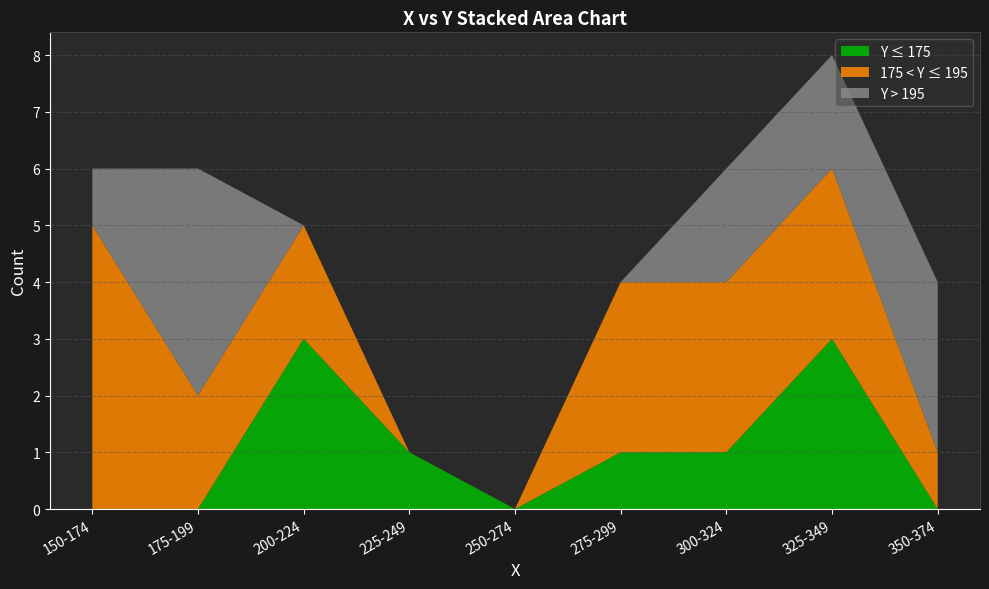

What is the maximum value for Y ≤ 175?

3